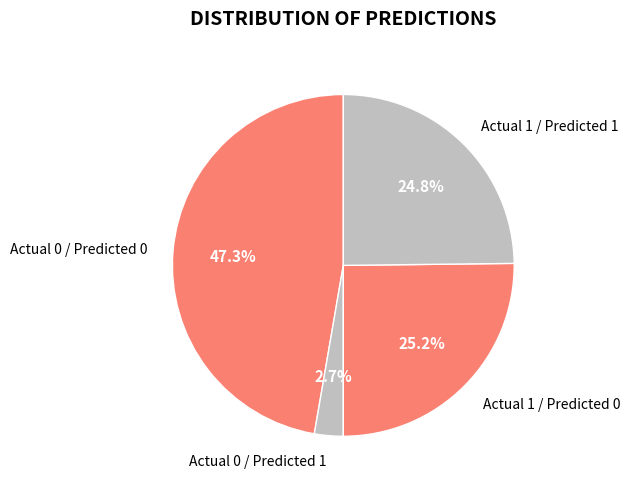

Is it true that Actual 0 / Predicted 0 is 35% of the pie?

False